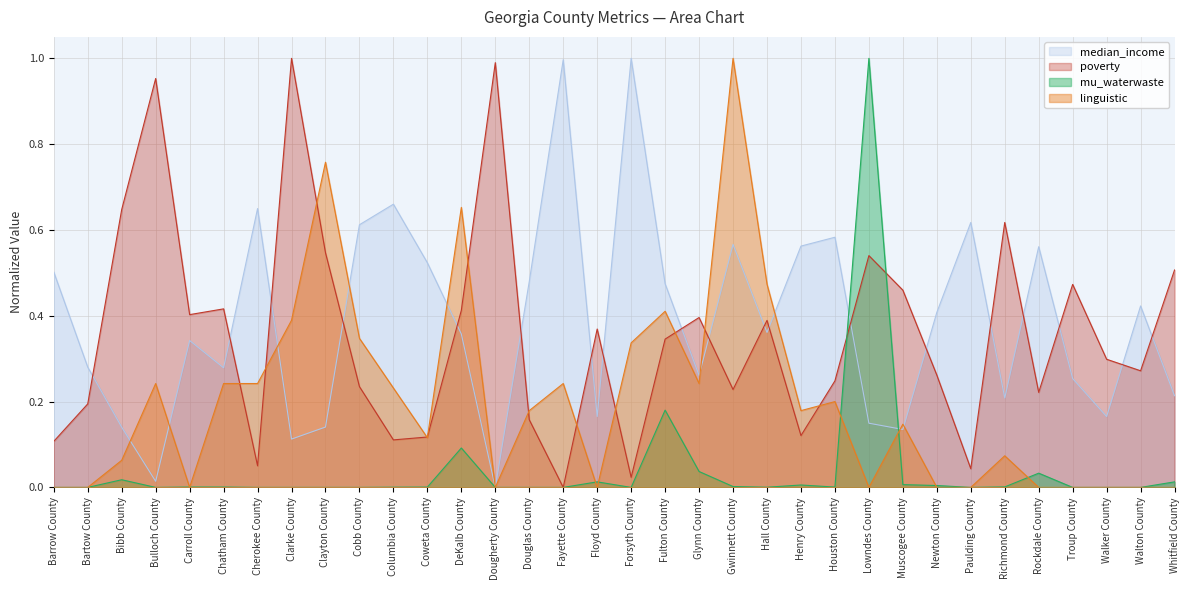

Does the chart display data point markers on the line(s)?

No